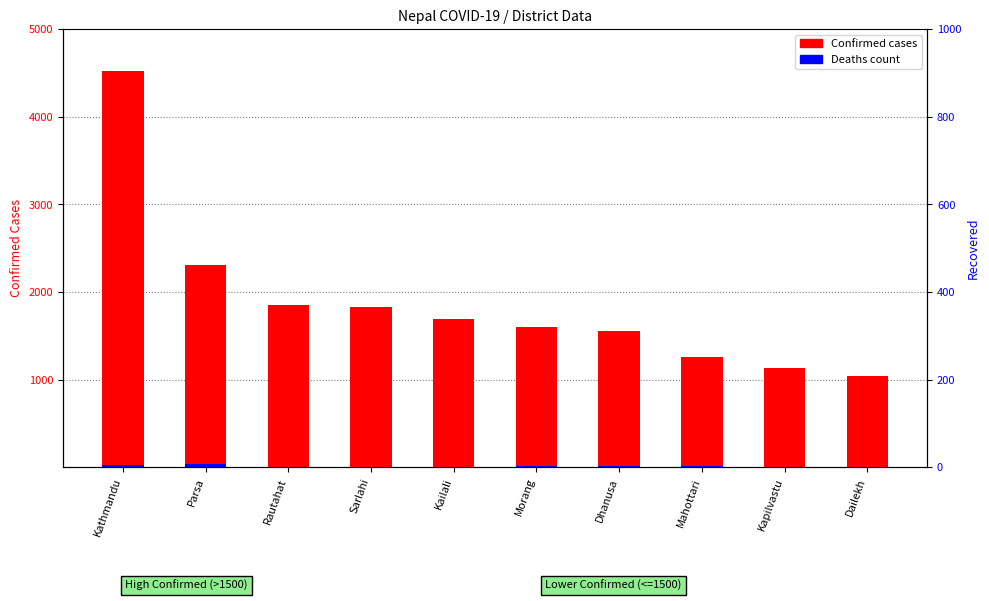

What is the total value across all series at Kailali?

1700